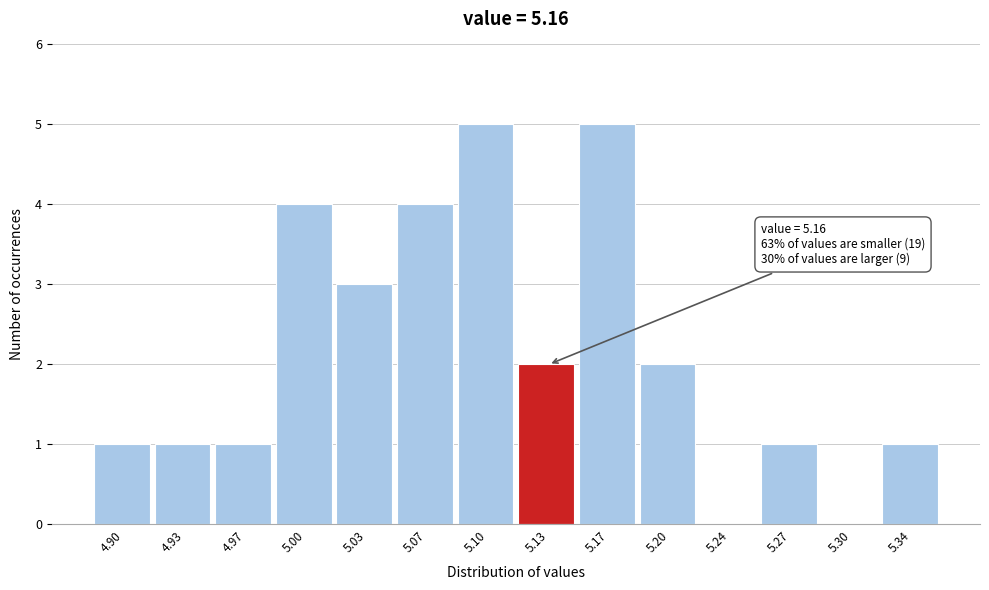

Reading left to right, extract all data points from this chart.

4.90=1	4.93=1	4.97=1	5.00=4	5.03=3	5.07=4	5.10=5	5.13=2	5.17=5	5.20=2	5.24=0	5.27=1	5.30=0	5.34=1